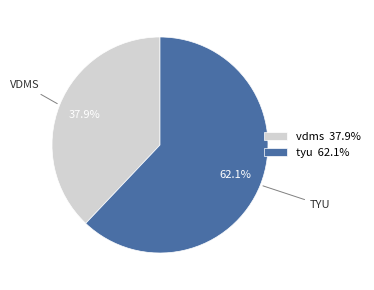

What percentage is the vdms slice, to the nearest percent?

38%